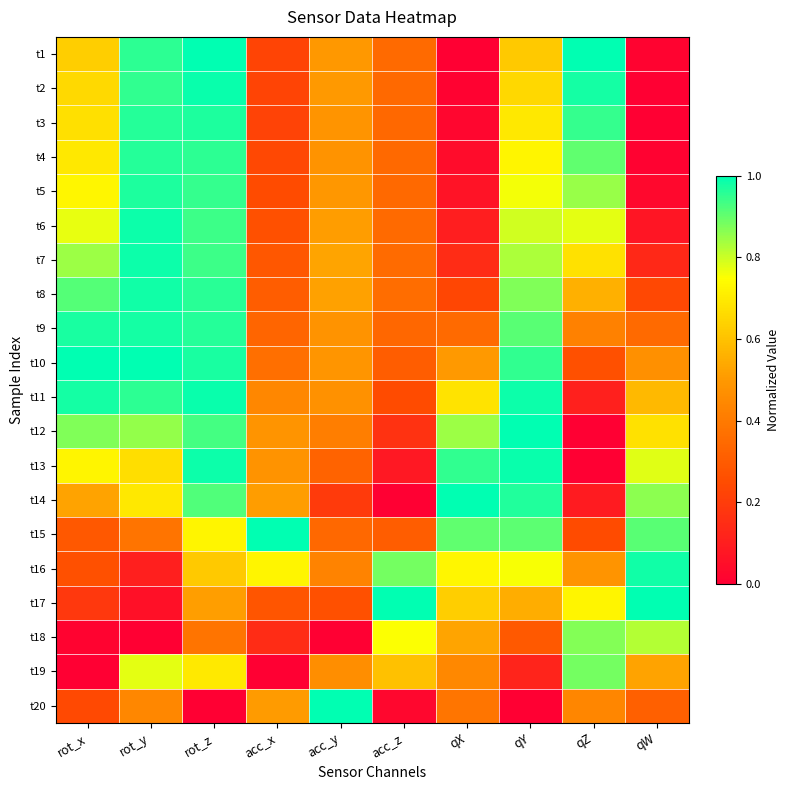

At which category is the sum across all series the highest?

rot_z